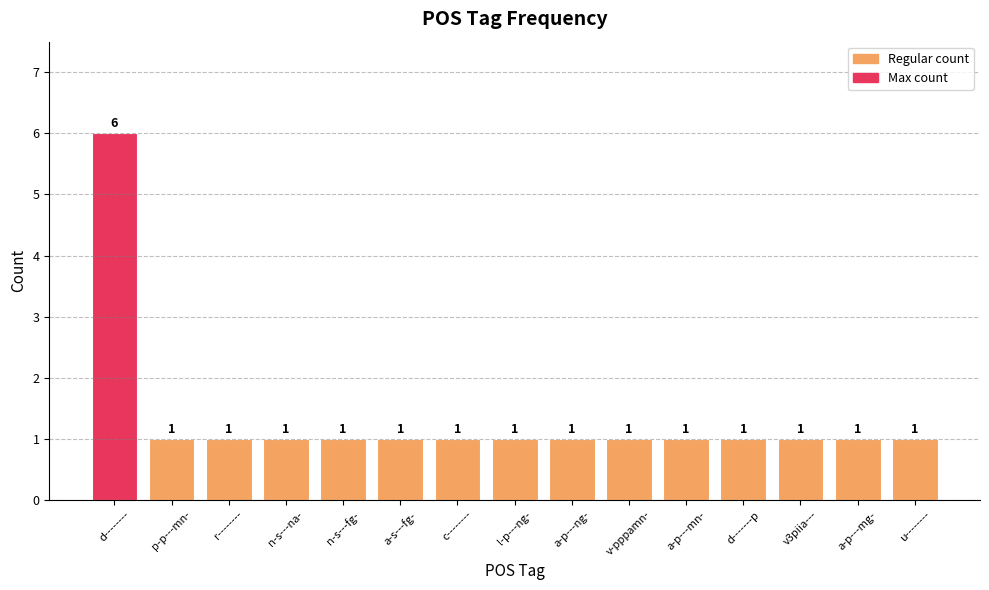

Count the values in the range 1 to 2.

14